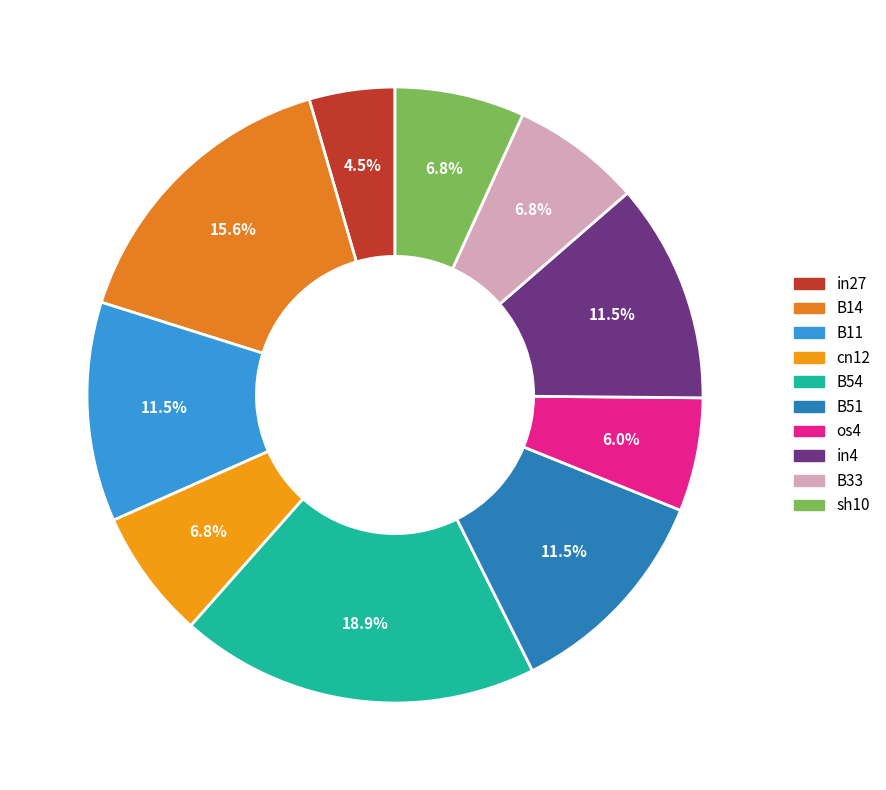

Count the number of slices in the pie.

10